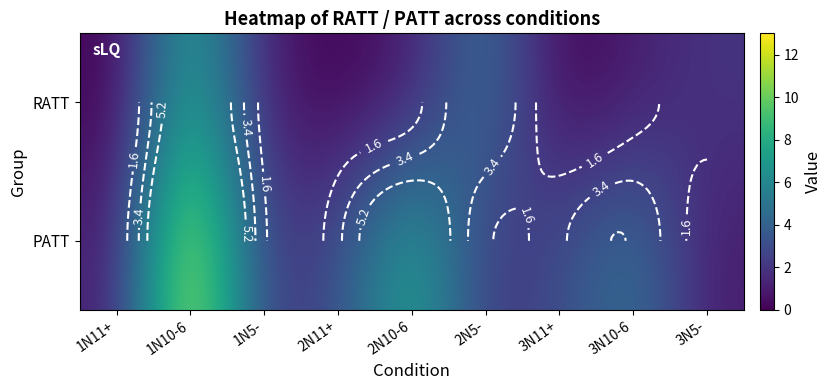

At which category is the sum across all series the highest?

1N10-6